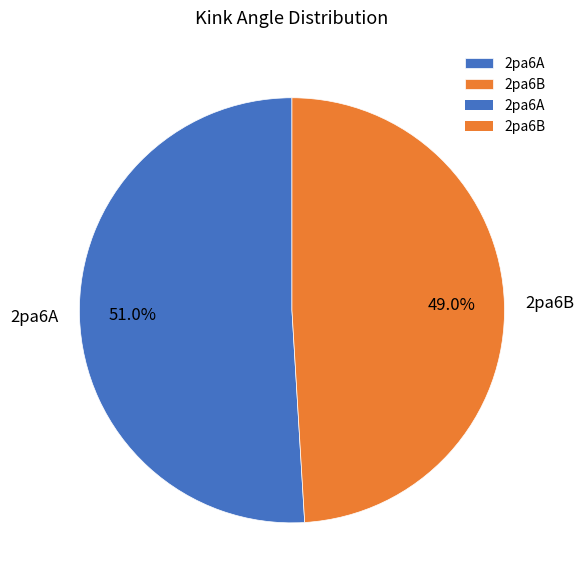

What is the total percentage of 2pa6A and 2pa6B?

100.0%